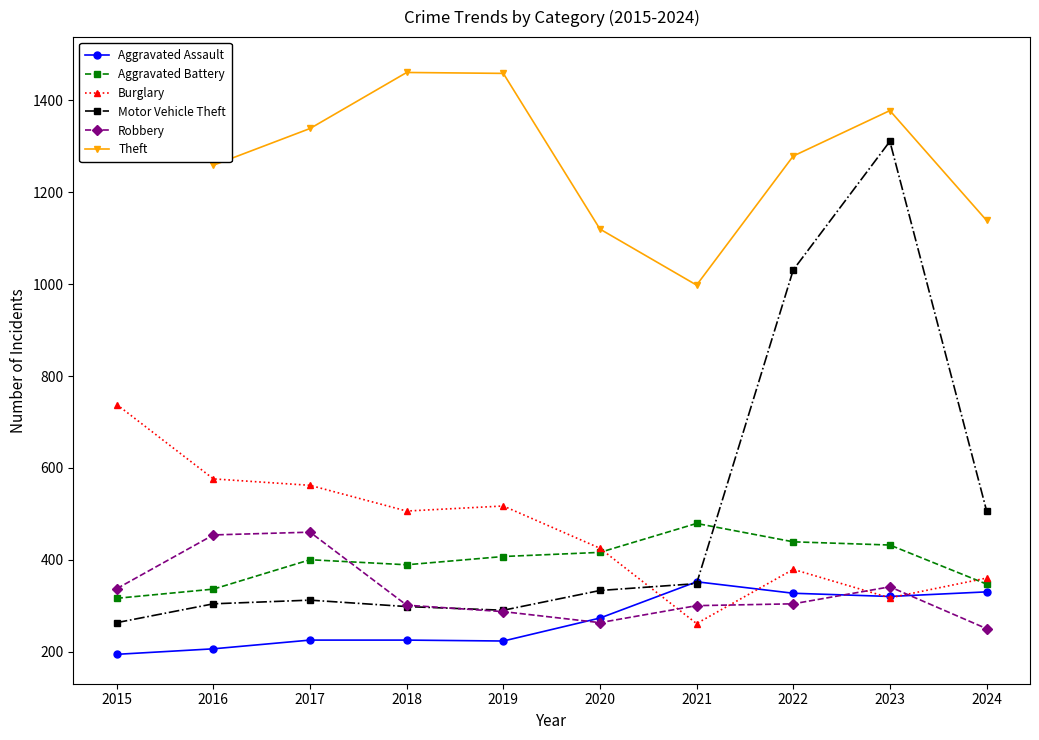

List the labels in order of Robbery value, largest first.

2017, 2016, 2023, 2015, 2022, 2018, 2021, 2019, 2020, 2024